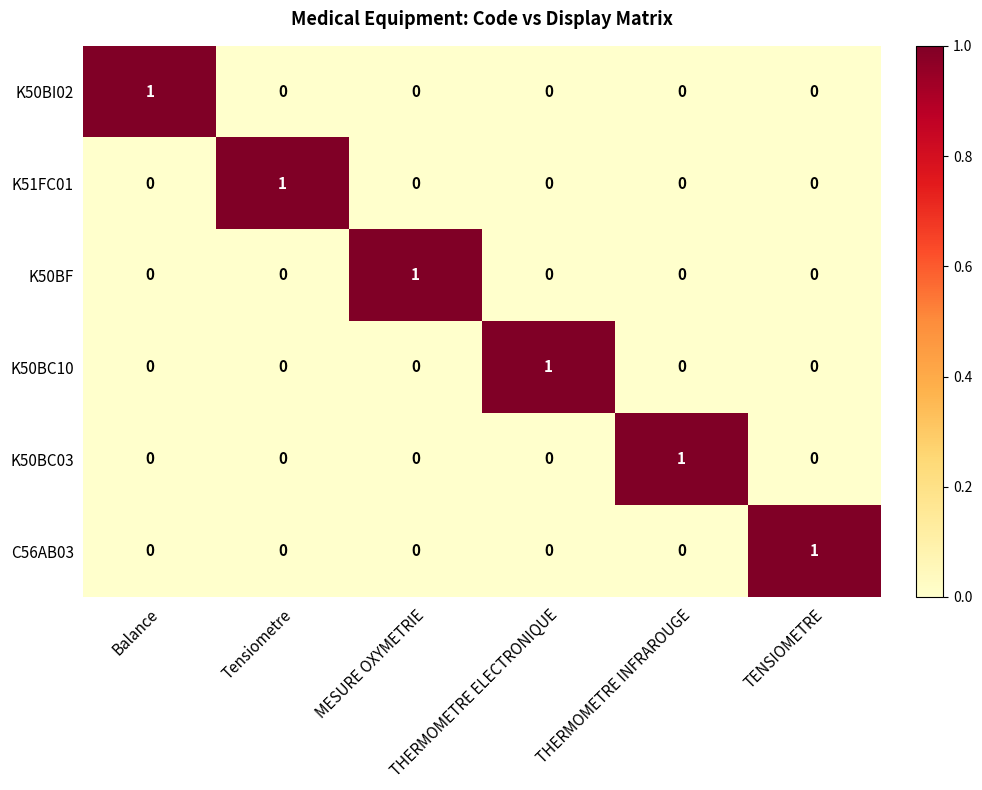

Count the K50BI02 values in the range 0 to 1.

6